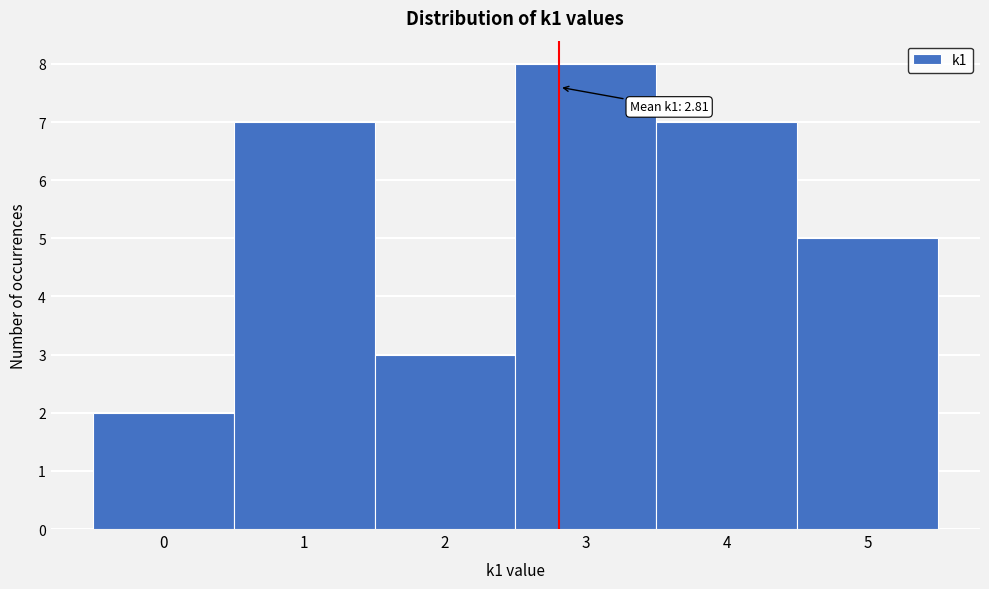

Over which range of the x-axis is the bar tallest?

2.5 to 3.5